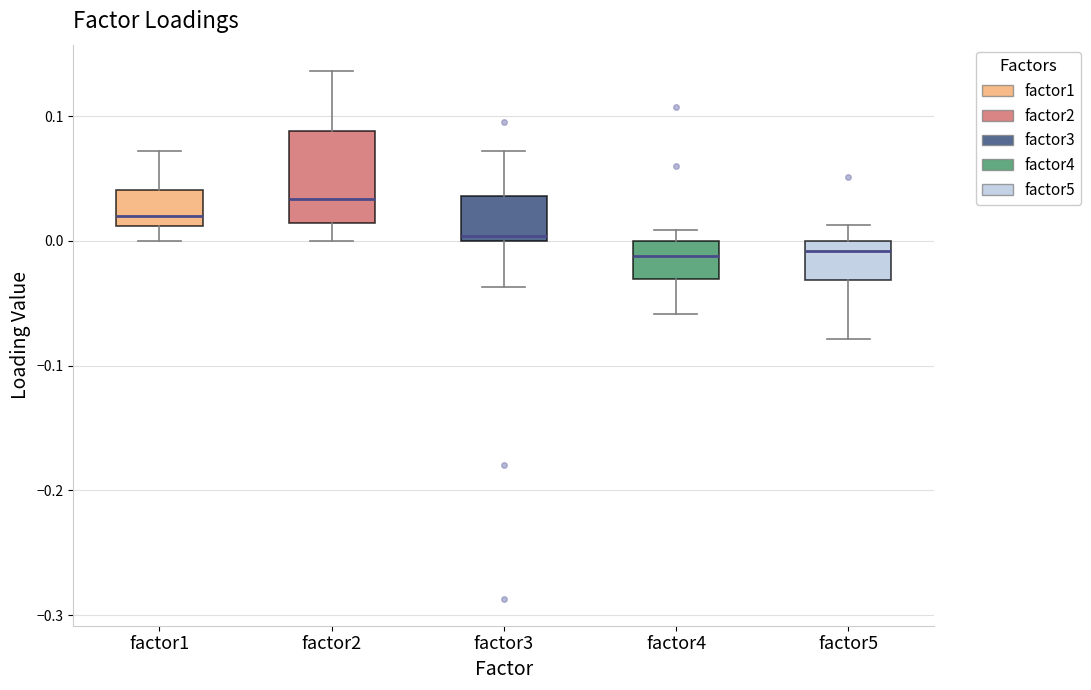

Reading left to right, transcribe this box plot: for each box, give where its median line is, the range the box spans, and where its two whiskers end, as read against the y-axis. The values are not printed on the chart, so give them approximately, as read against the axis.

factor1: median 0.02, box 0.01 to 0.04, whiskers 0.00 to 0.07
factor2: median 0.03, box 0.01 to 0.09, whiskers 0.00 to 0.14
factor3: median 0.00 (just above the box's lower edge), box 0.00 to 0.04, whiskers -0.04 to 0.07
factor4: median -0.01, box -0.03 to 0.00, whiskers -0.06 to 0.01
factor5: median -0.01, box -0.03 to 0.00, whiskers -0.08 to 0.01